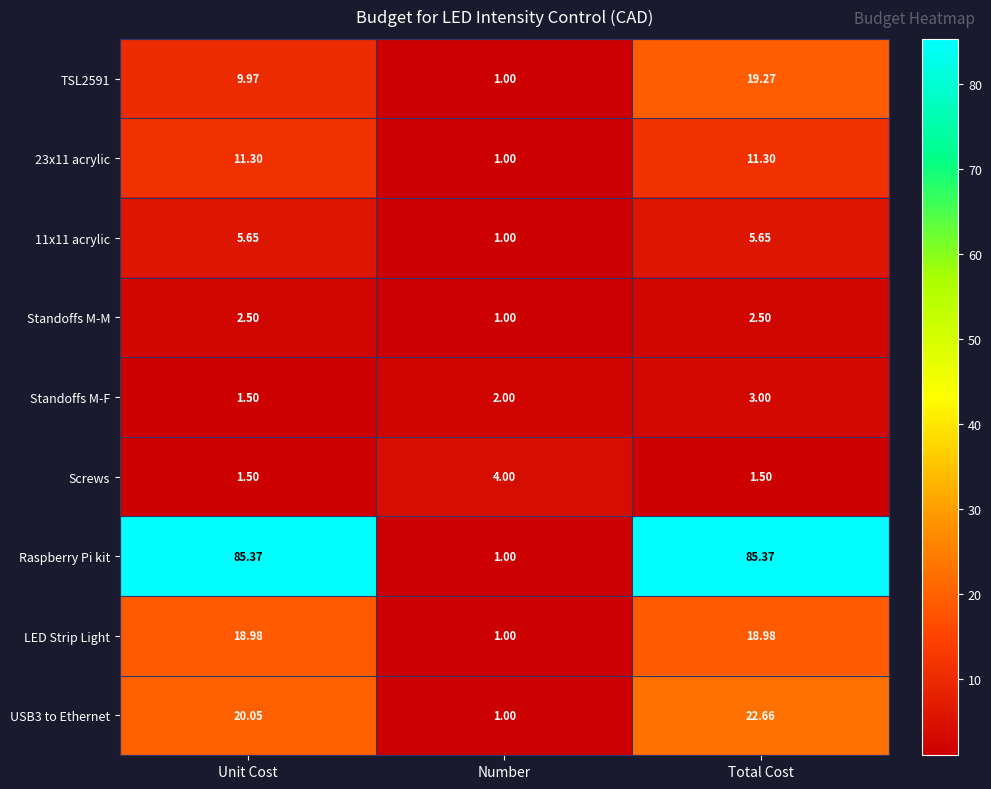

At which label does LED Strip Light reach its minimum?

Number